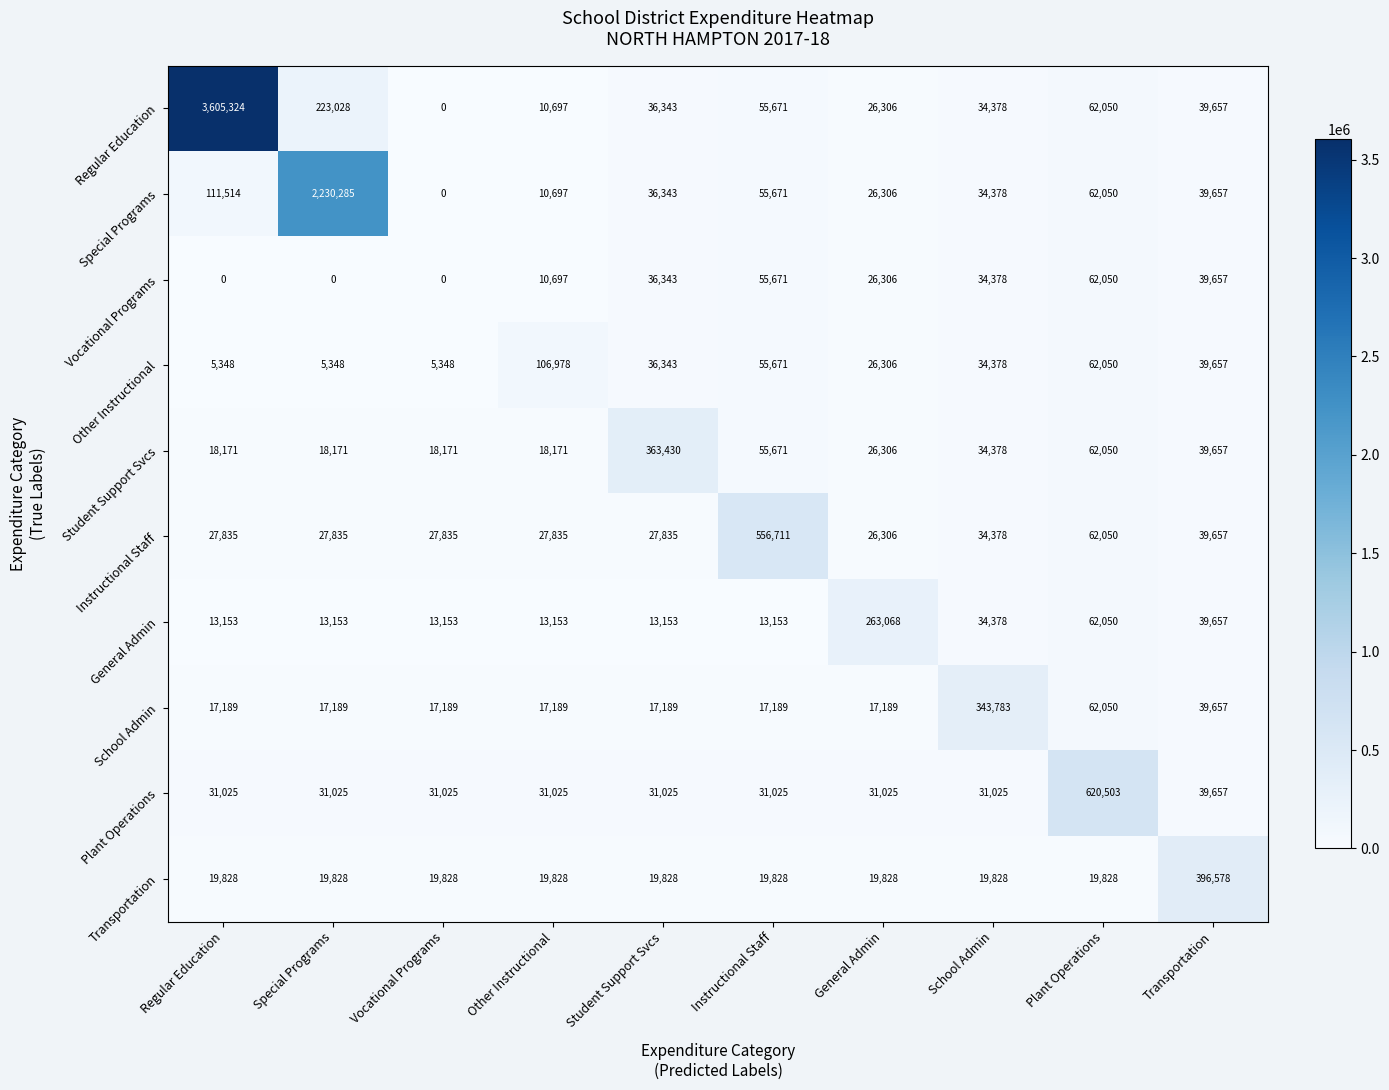

How many series are shown in this chart?

10